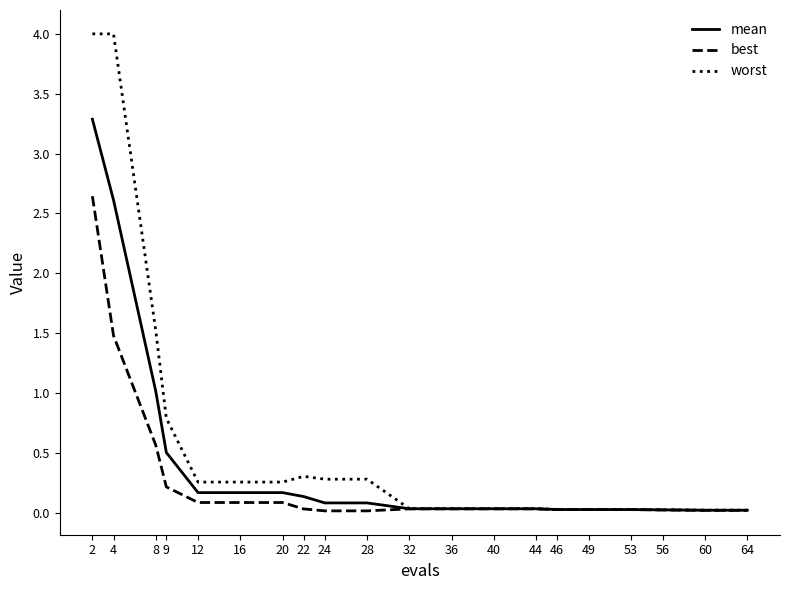

What is the difference between the maximum and minimum values in the mean series?

3.3